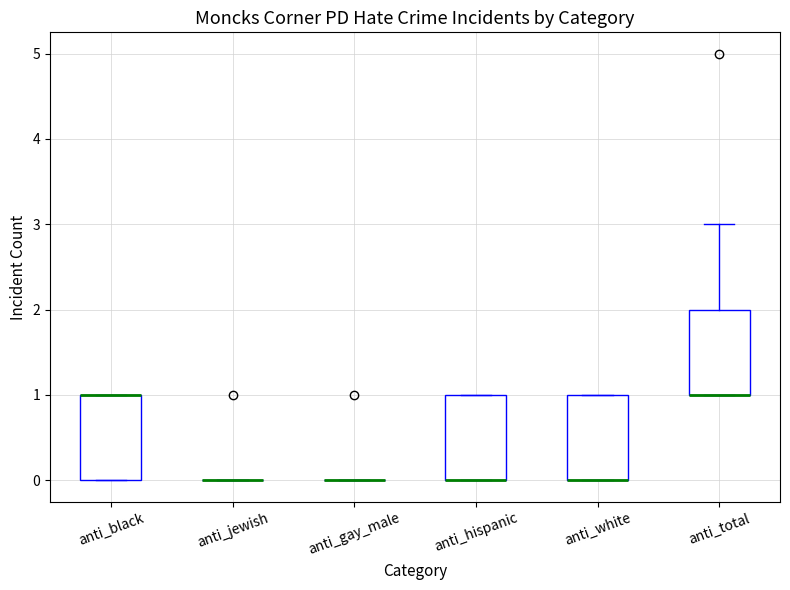

Where is the upper edge of the box for anti_hispanic on the y-axis? The values are not printed on the chart, so give them approximately, as read against the axis.

1